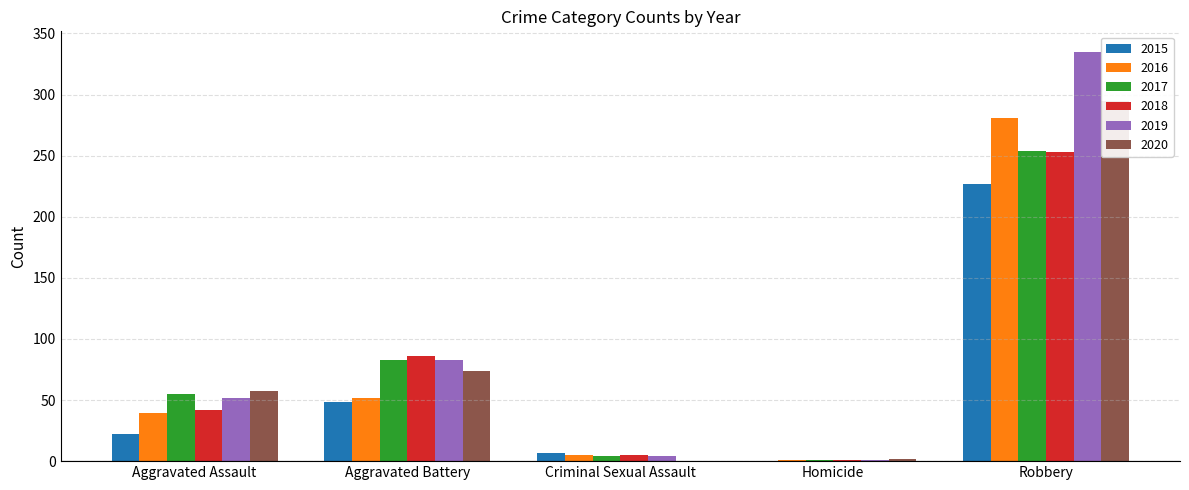

What are all the series names shown in the legend?

2015, 2016, 2017, 2018, 2019, 2020